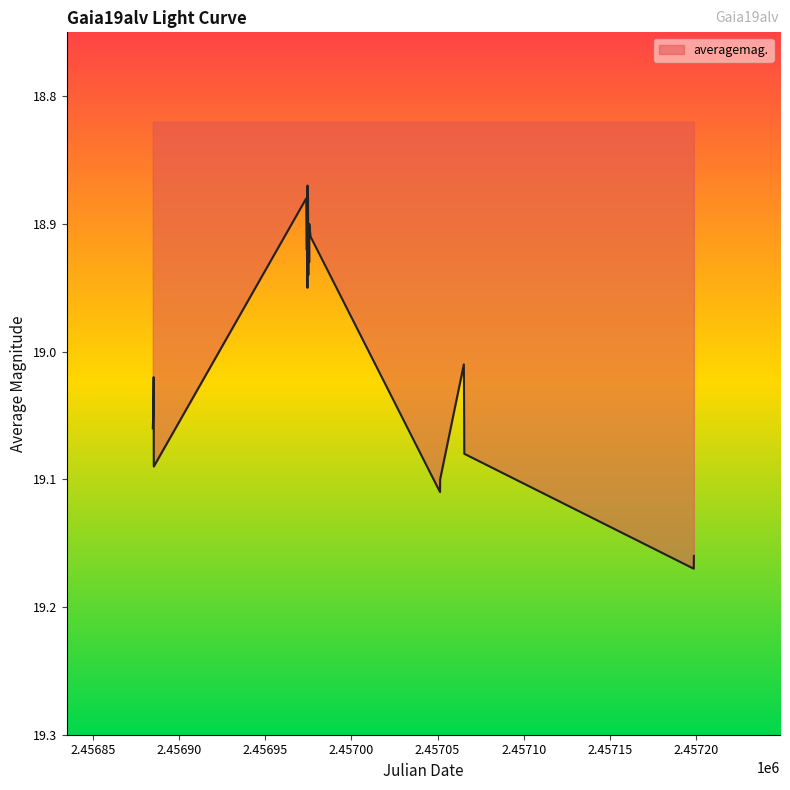

What is the difference between the maximum and minimum values?

0.3